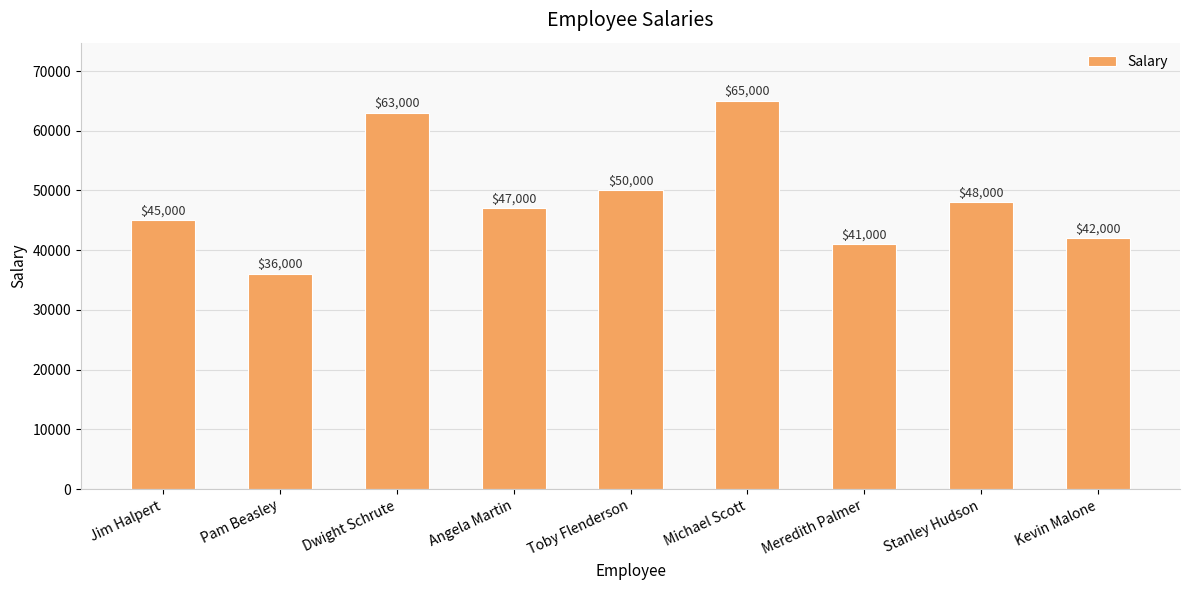

What is the value of the 9th bar from the left?

42000